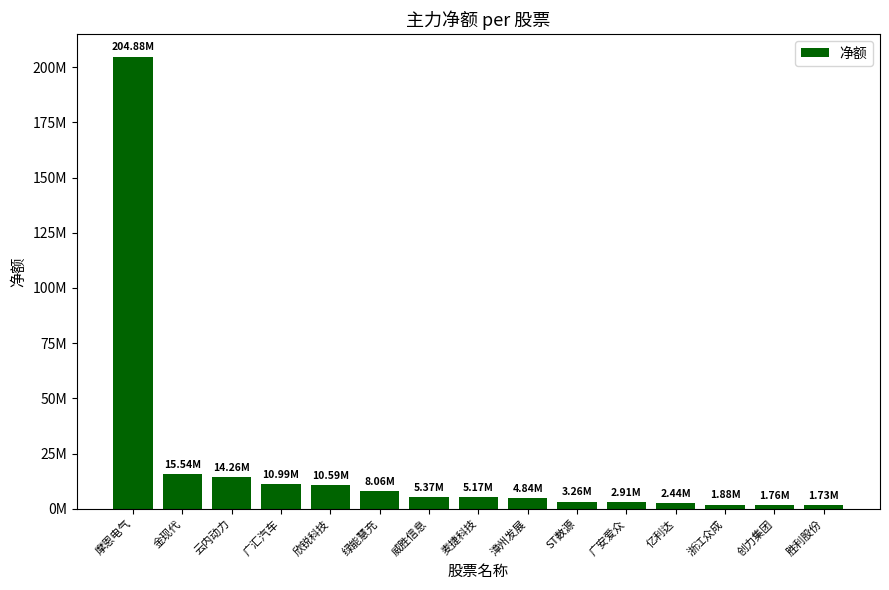

Does the chart contain any negative values?

No